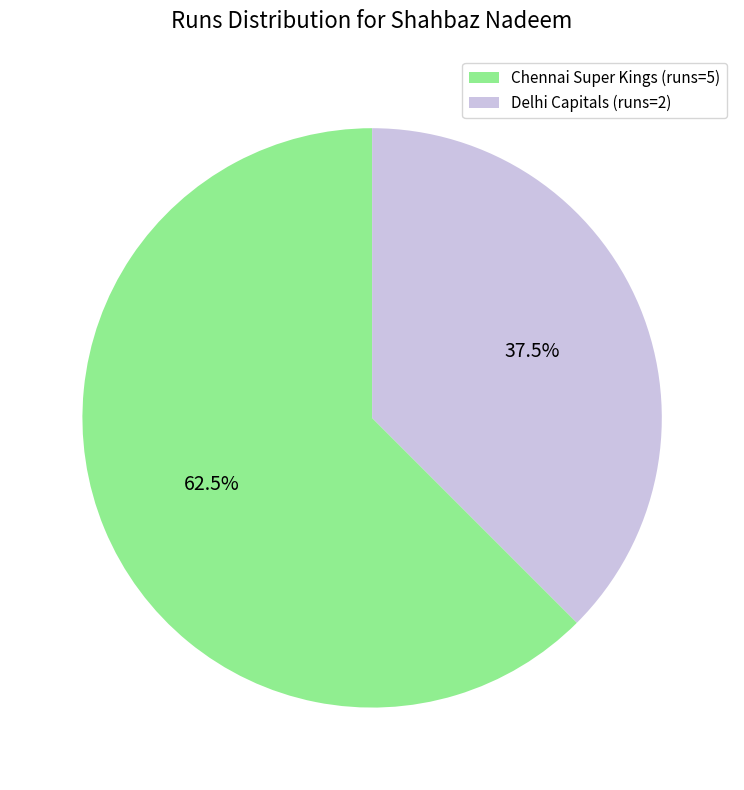

What is the smallest slice in the pie chart?

Delhi Capitals (runs=2)